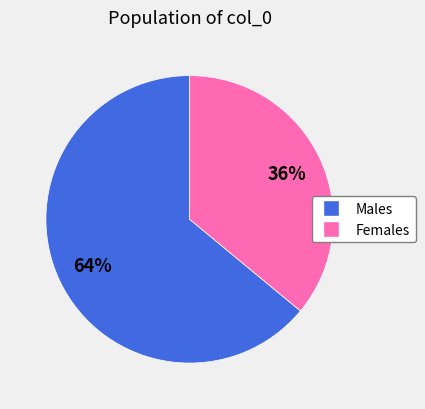

To the nearest percent, what is the average slice percentage?

50%